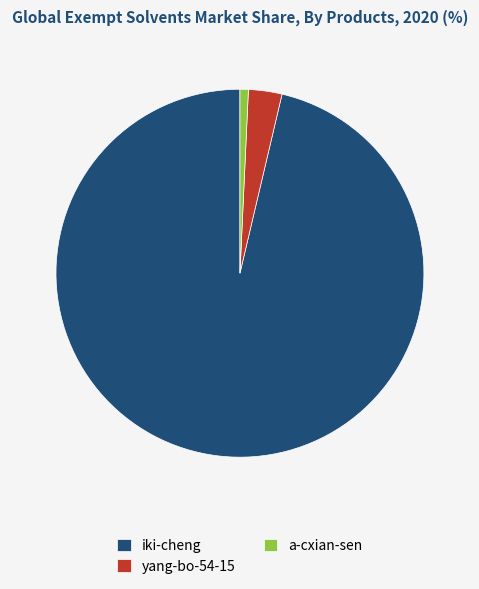

Rank the categories by value from lowest to highest.

a-cxian-sen, yang-bo-54-15, iki-cheng